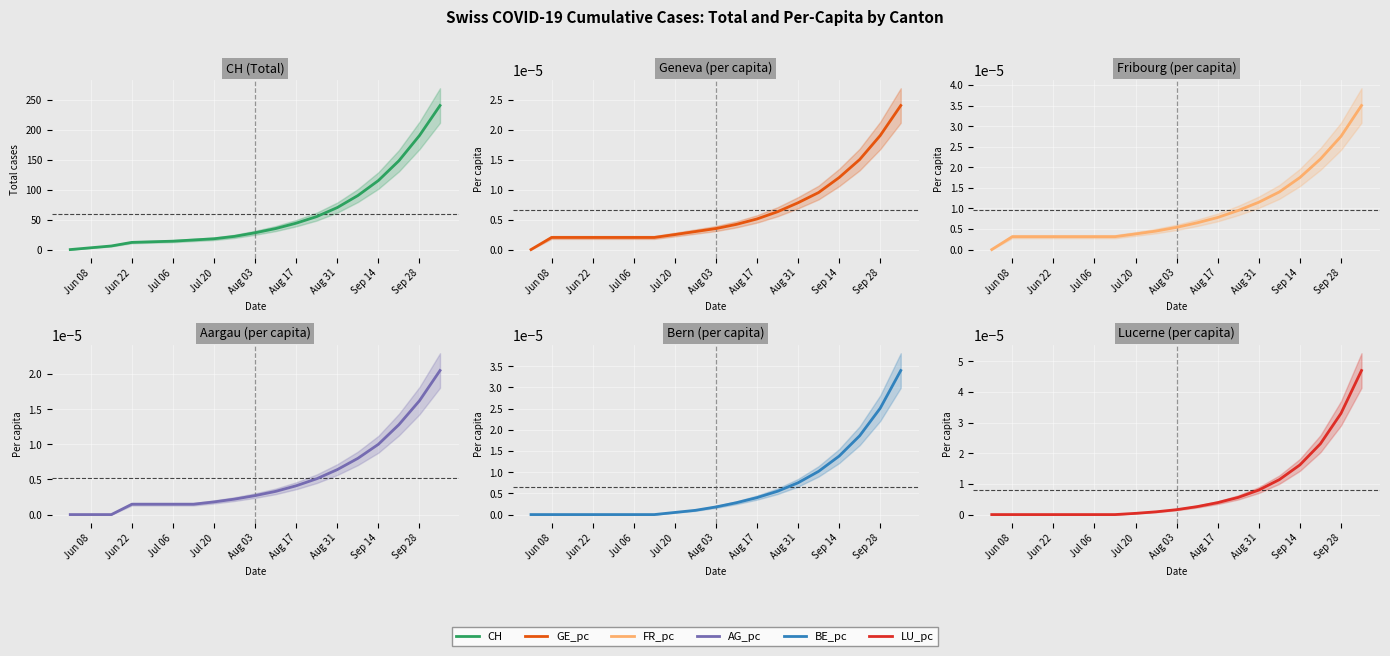

What is the total value across all series at Aug 03?

28.0